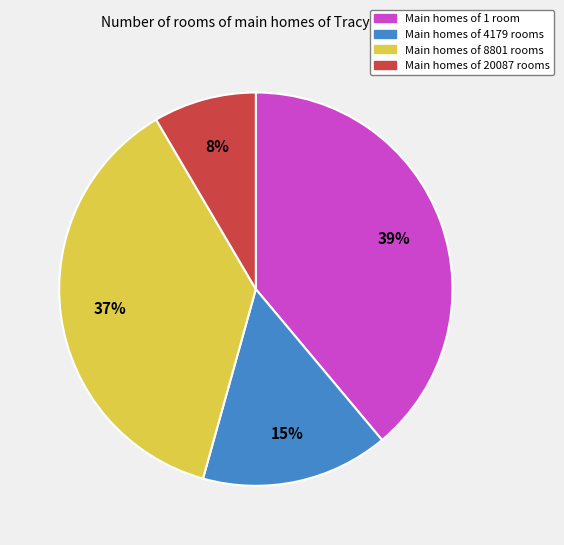

Is there any slice that represents more than half of the pie?

No